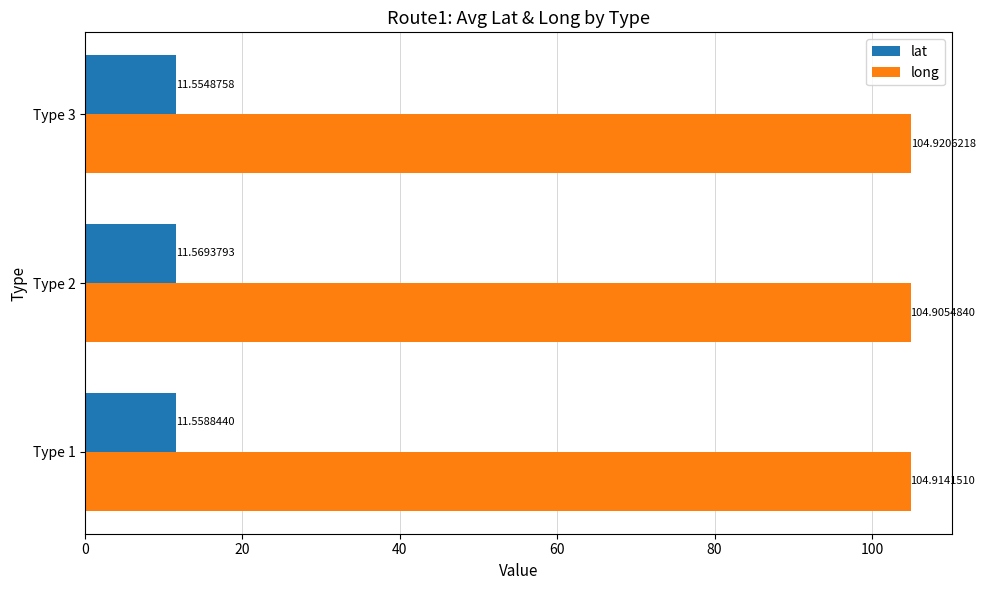

Which series has the largest total across all categories?

long